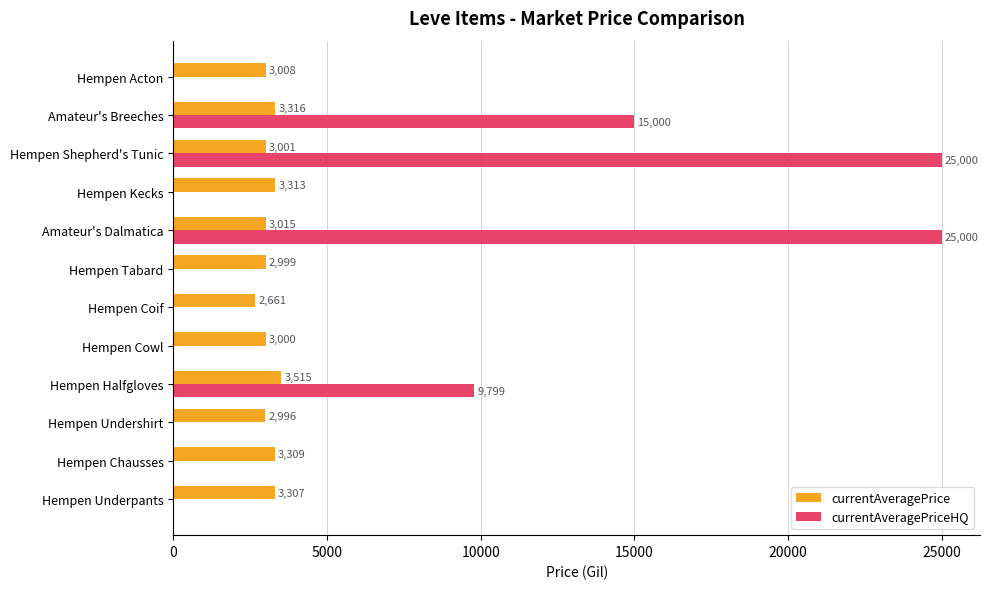

Between Hempen Tabard and Hempen Kecks, which series saw the biggest shift?

currentAveragePrice